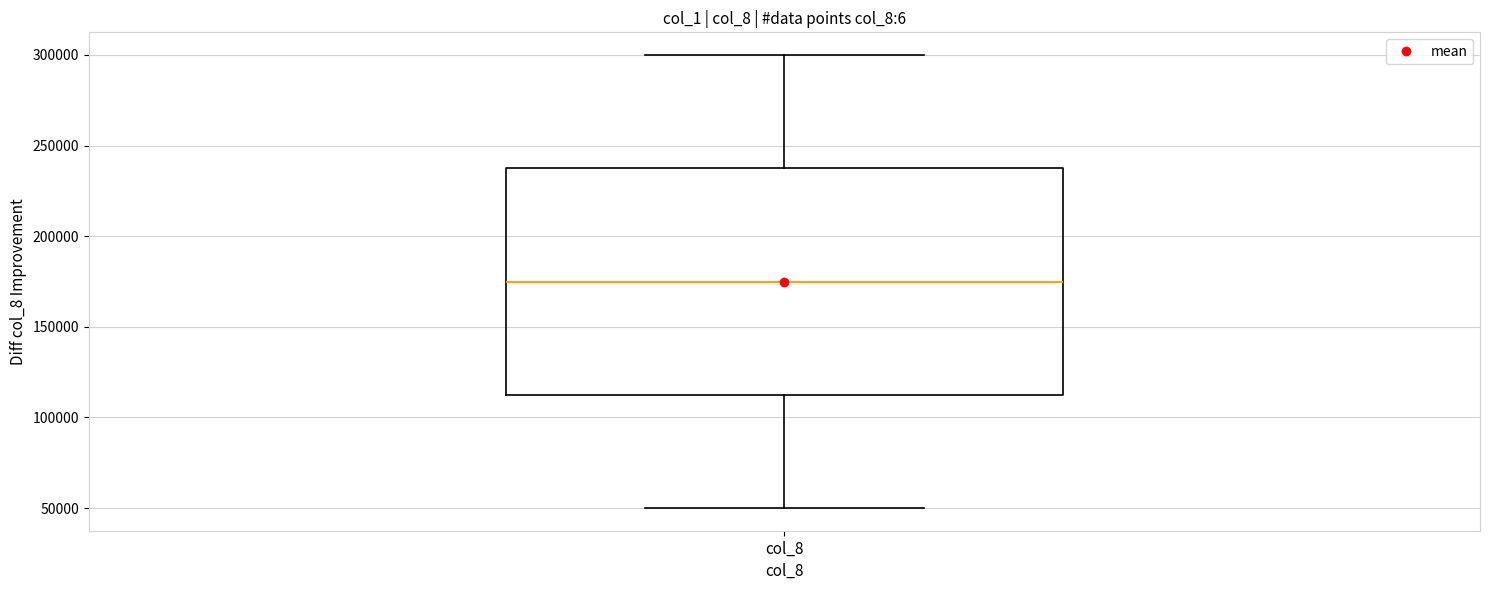

Transcribe this box plot: give where the median line is, the range the box spans, and where the two whiskers end, as read against the y-axis. The values are not printed on the chart, so give them approximately, as read against the axis.

median 175000, box 115000 to 240000, whiskers 50000 to 300000